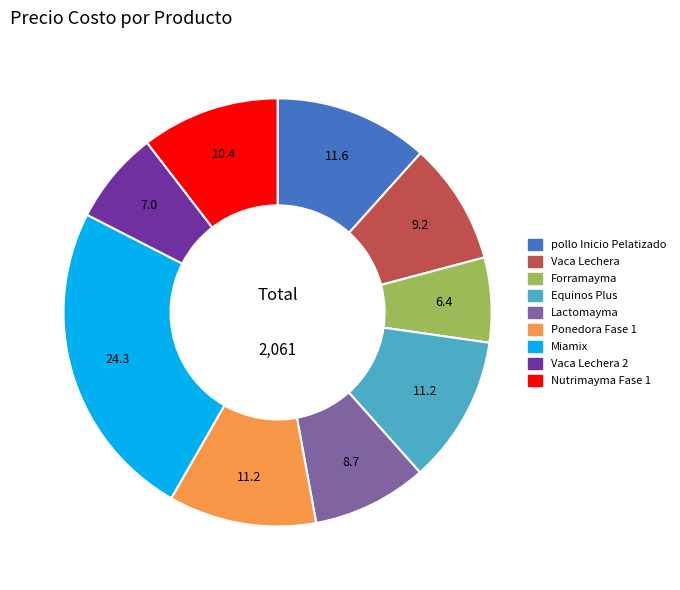

Is there any slice that represents more than half of the pie?

No